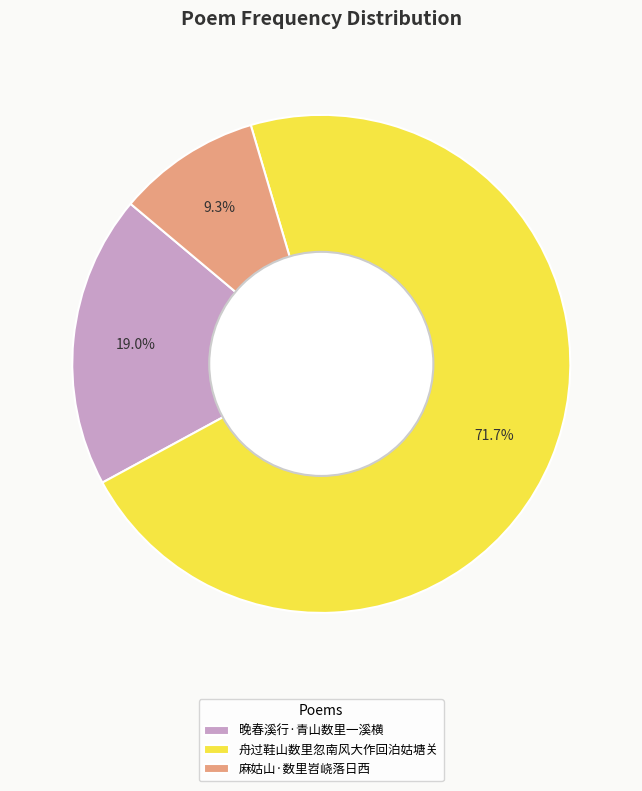

Which category has the smallest portion of the pie?

麻姑山·数里岧峣落日西